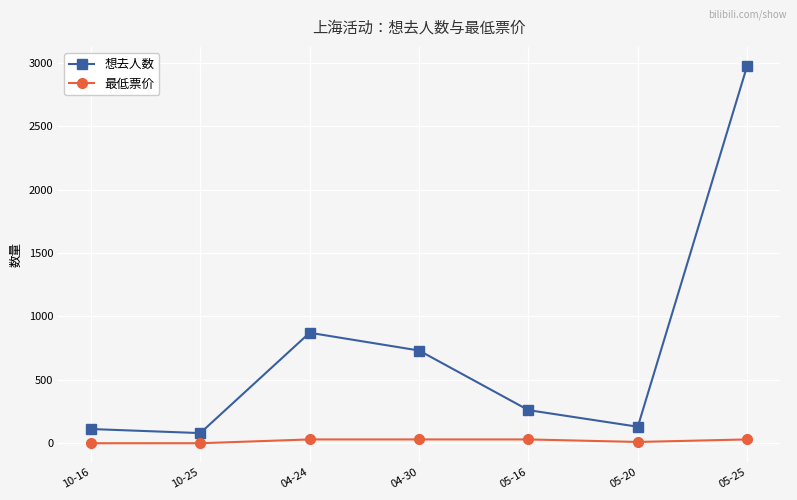

List the series in order of their peak value, lowest first.

最低票价, 想去人数